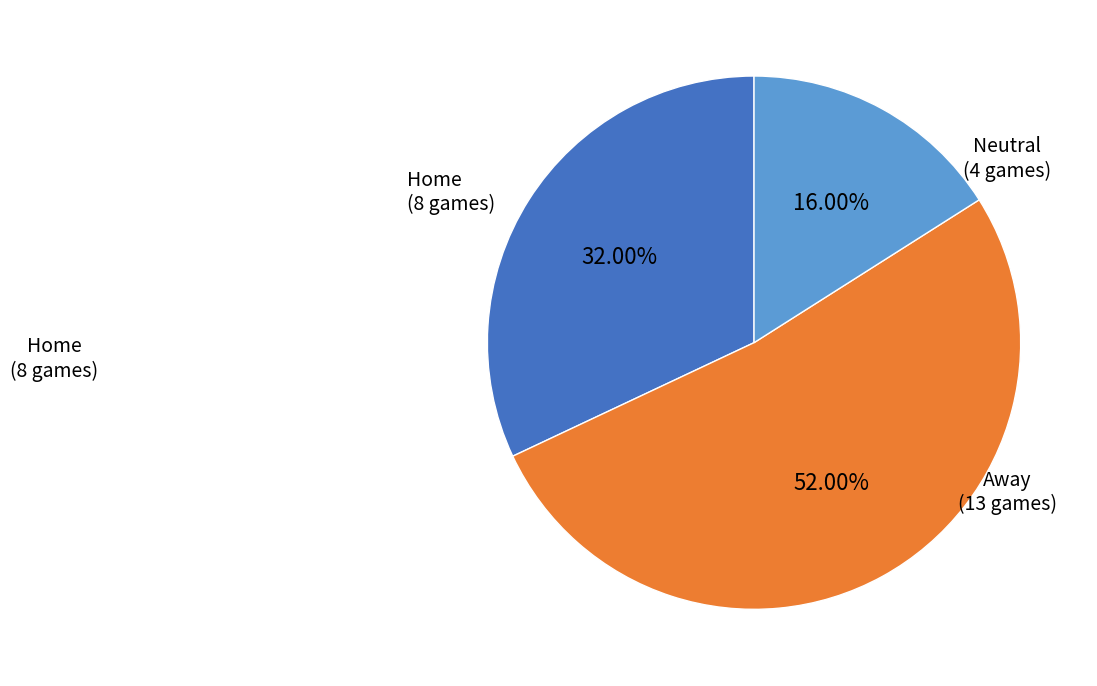

How many segments does this pie chart have?

3